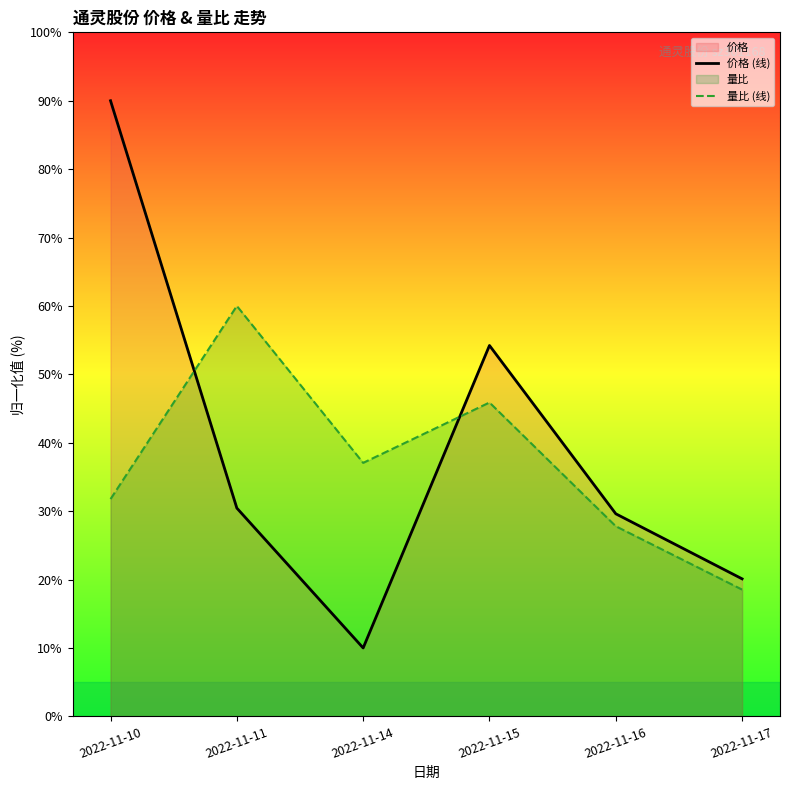

Between 2022-11-14 and 2022-11-17, which series saw the biggest shift?

量比 (线)